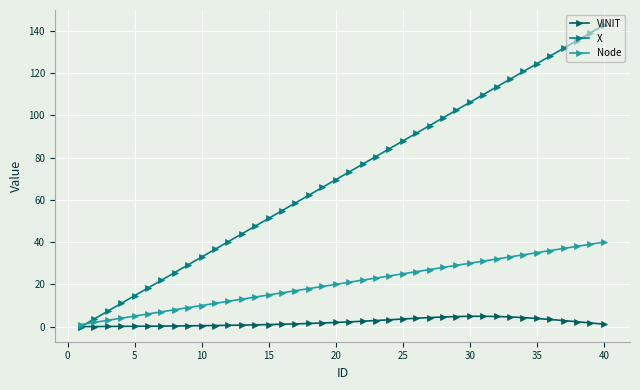

Which series has the largest total across all categories?

X